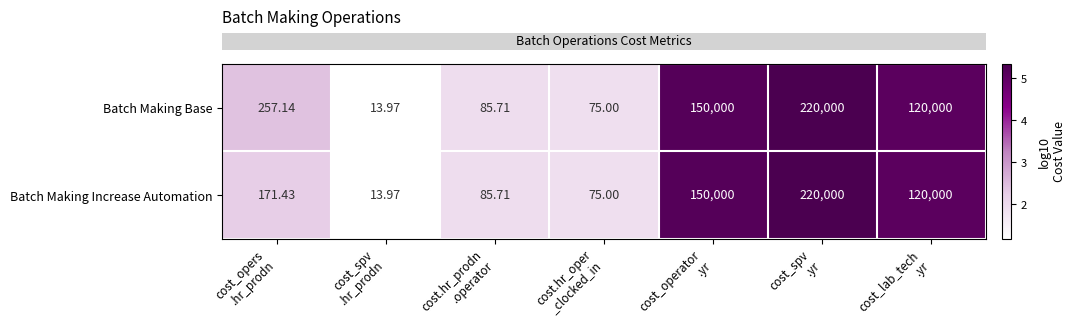

List the series in order of their overall mean, lowest first.

Batch Making Increase Automation, Batch Making Base